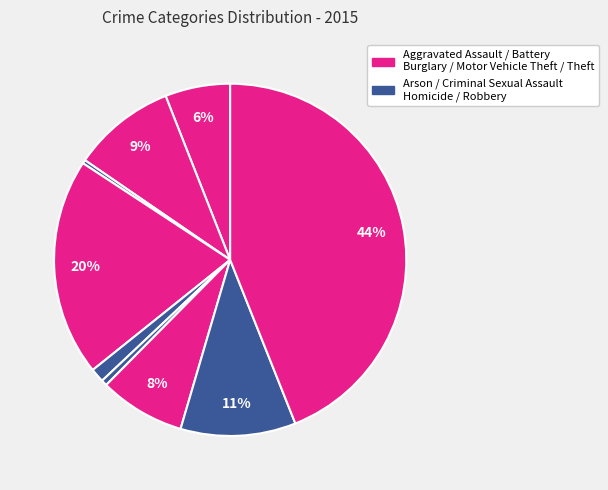

How many segments does this pie chart have?

9